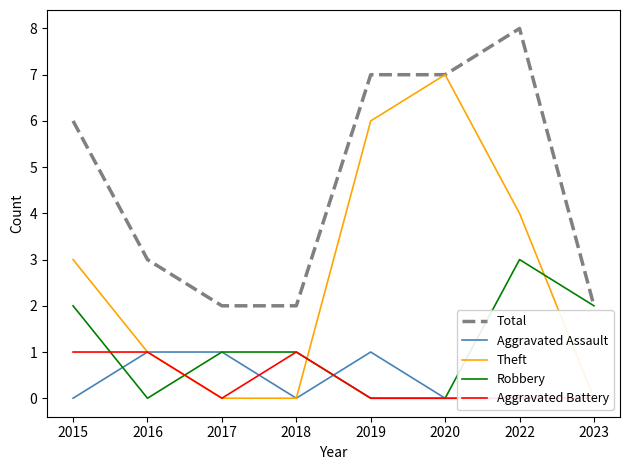

Reading left to right, transcribe all the data shown in this chart.

Total: 2015=6	2016=3	2017=2	2018=2	2019=7	2020=7	2022=8	2023=2
Aggravated Assault: 2015=0	2016=1	2017=1	2018=0	2019=1	2020=0	2022=0	2023=0
Theft: 2015=3	2016=1	2017=0	2018=0	2019=6	2020=7	2022=4	2023=0
Robbery: 2015=2	2016=0	2017=1	2018=1	2019=0	2020=0	2022=3	2023=2
Aggravated Battery: 2015=1	2016=1	2017=0	2018=1	2019=0	2020=0	2022=0	2023=0